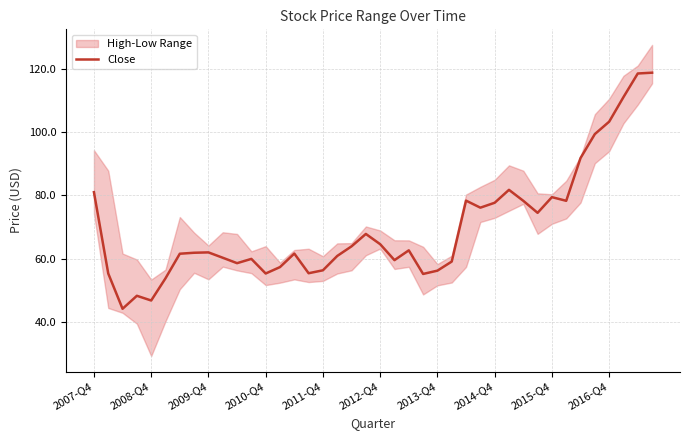

What is the maximum value for Close?

118.7